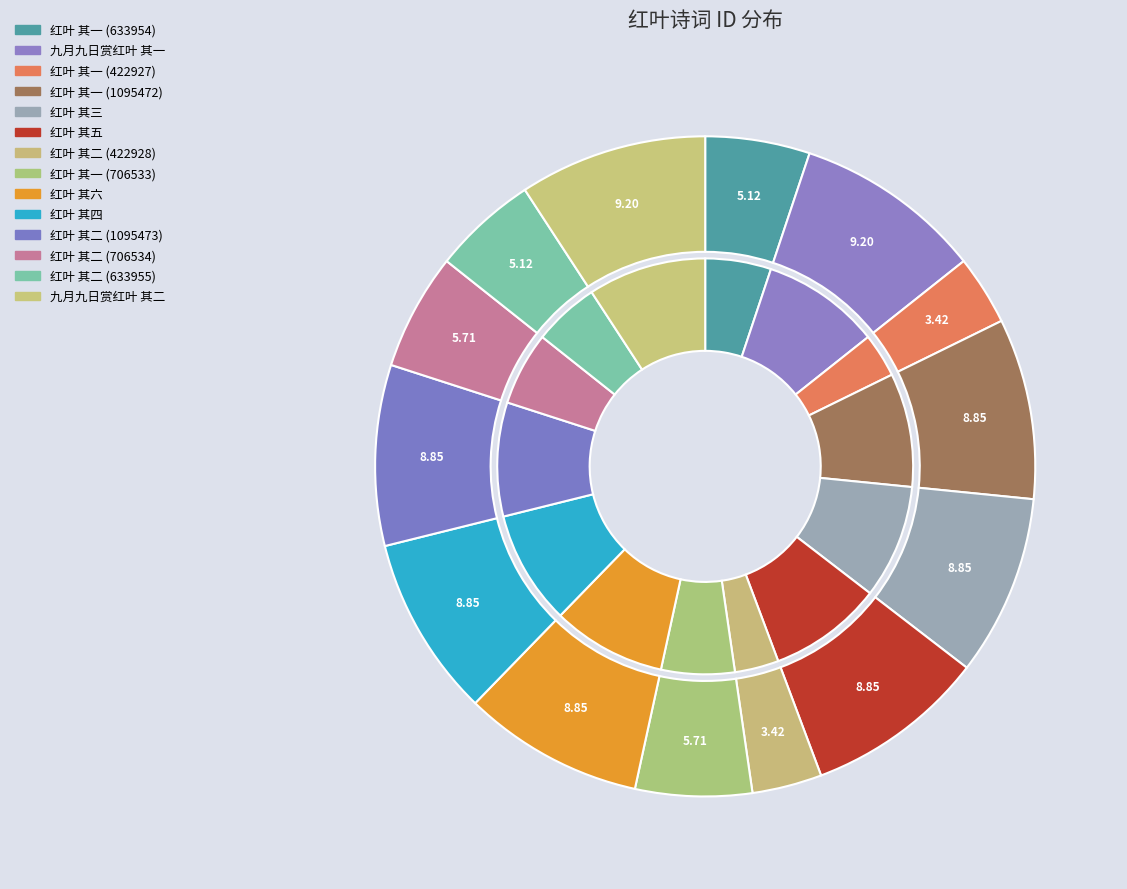

Is 红叶 其一 (633954) the majority of the pie?

No